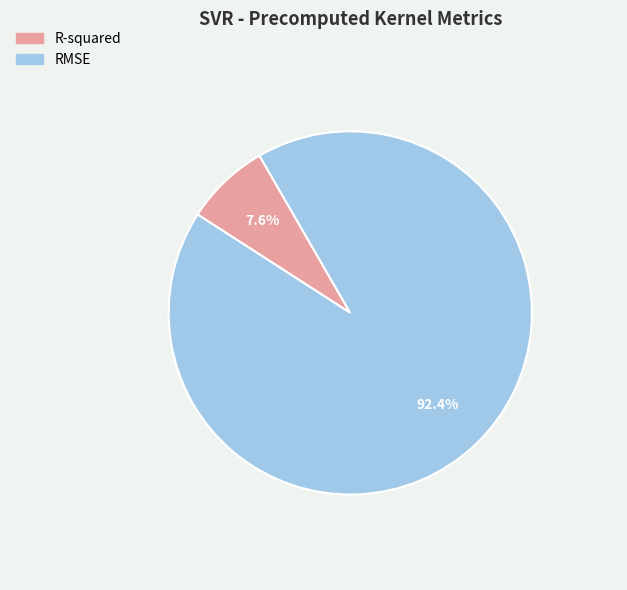

Is it true that RMSE is 99% of the pie?

False